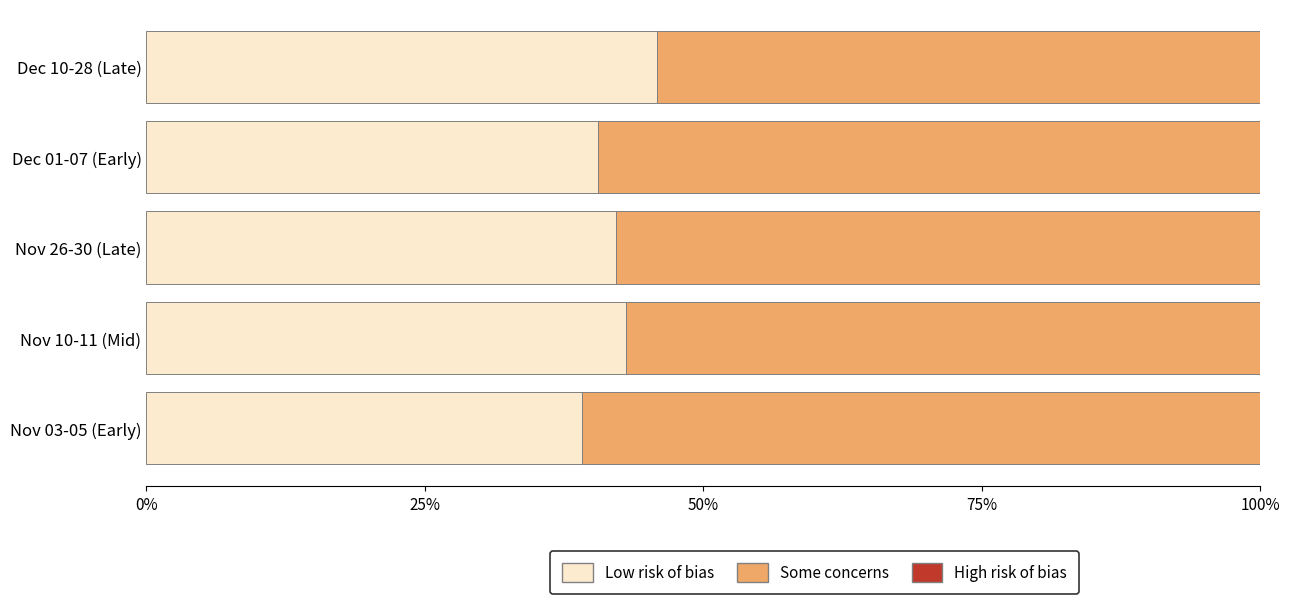

What is the maximum value for Low risk of bias?

45.8